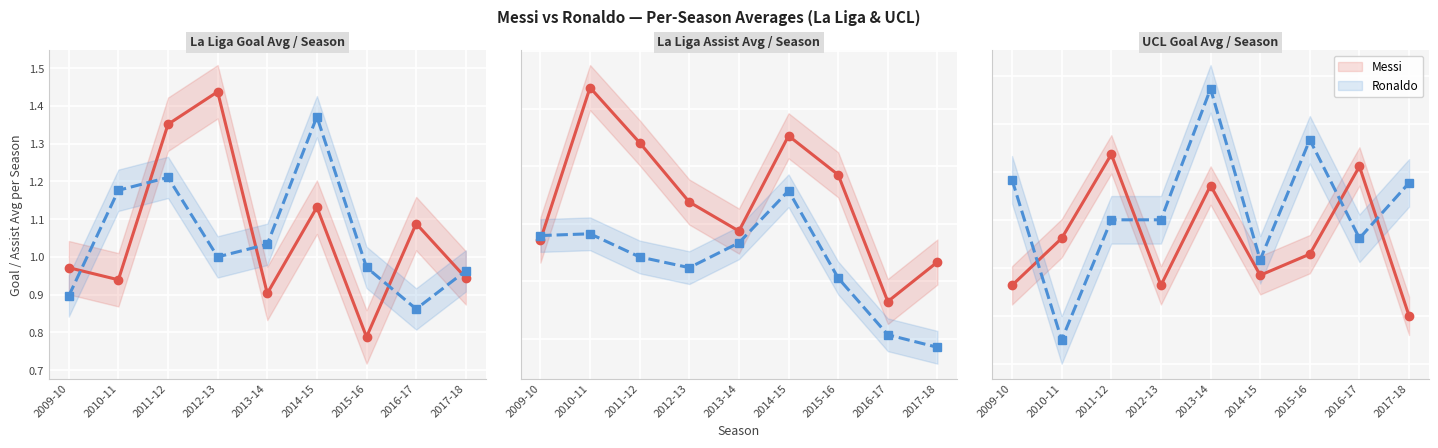

Read the Ronaldo value at 2017-18.

1.2